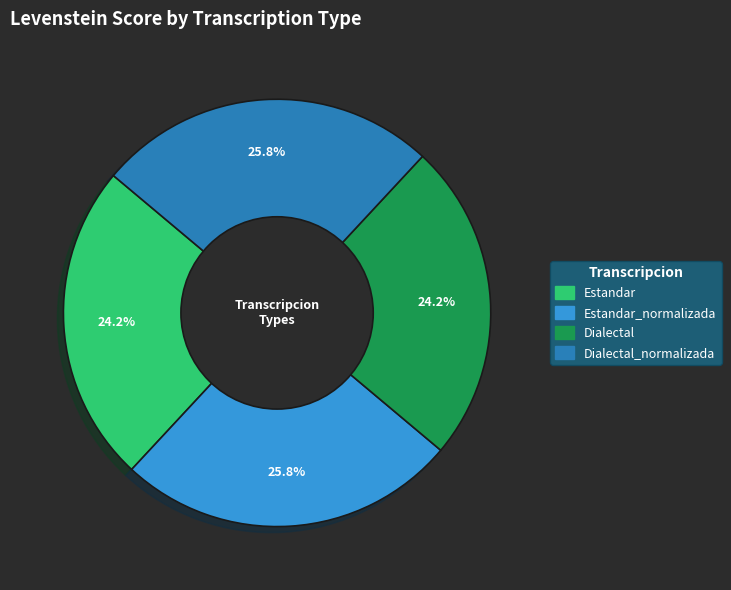

How many slices are in this pie chart?

4